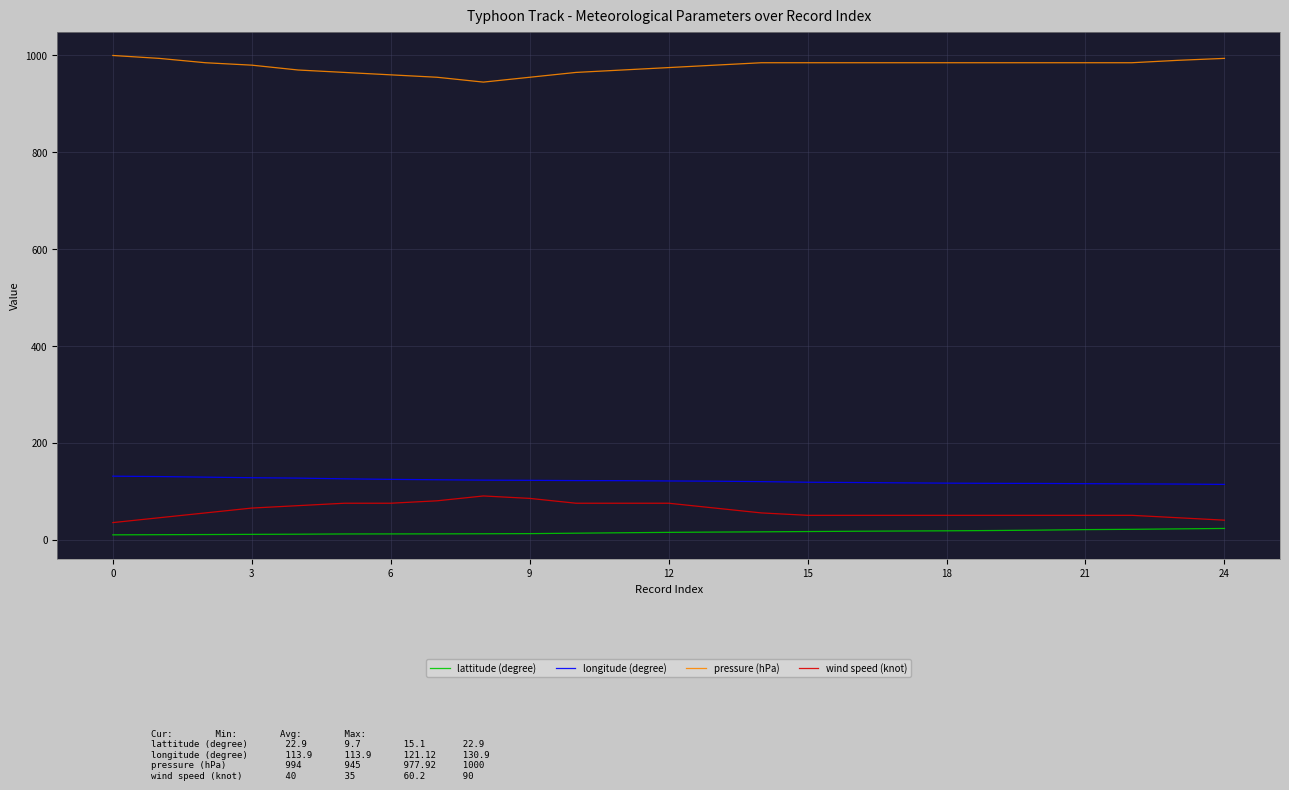

True or false: lattitude (degree) and longitude (degree) intersect in this chart.

False